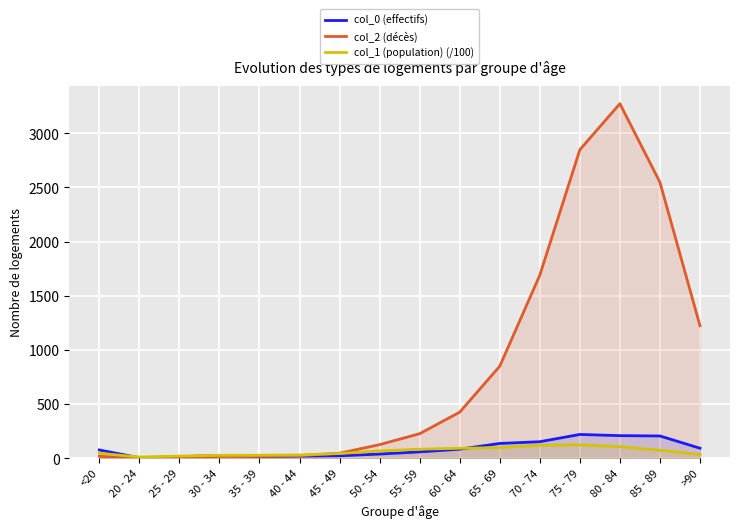

True or false: col_0 (effectifs) has more than 1 interior local peaks.

True